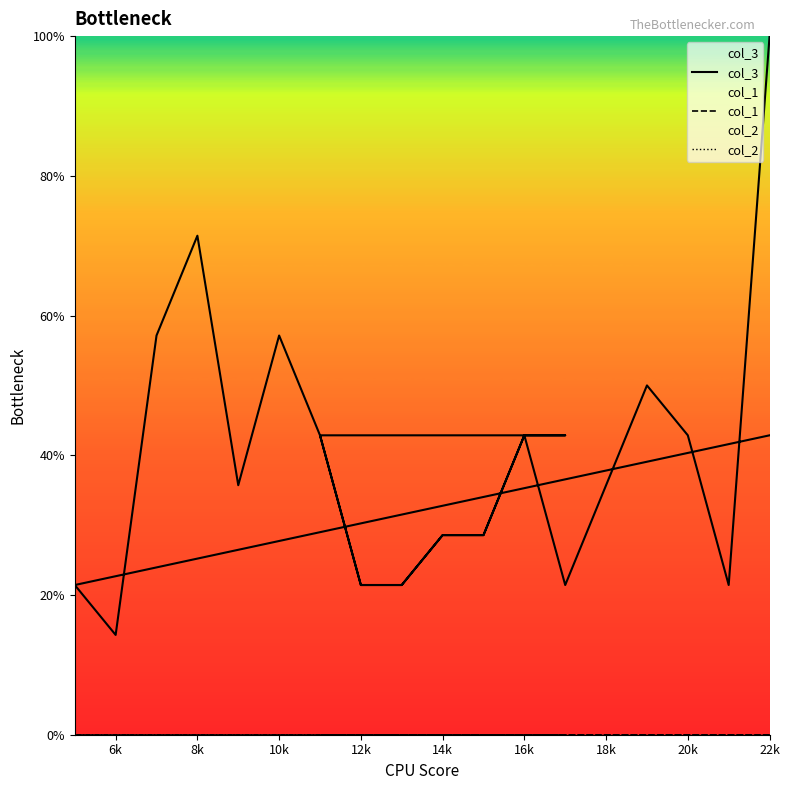

Which series has the largest total across all categories?

col_3